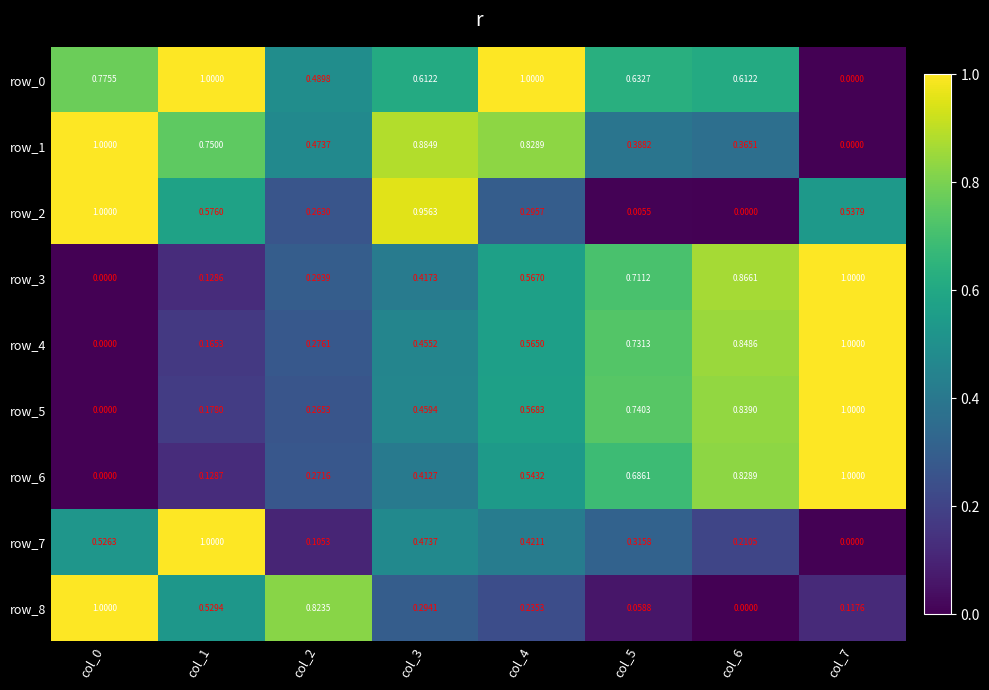

What is the greatest value displayed?

1.0